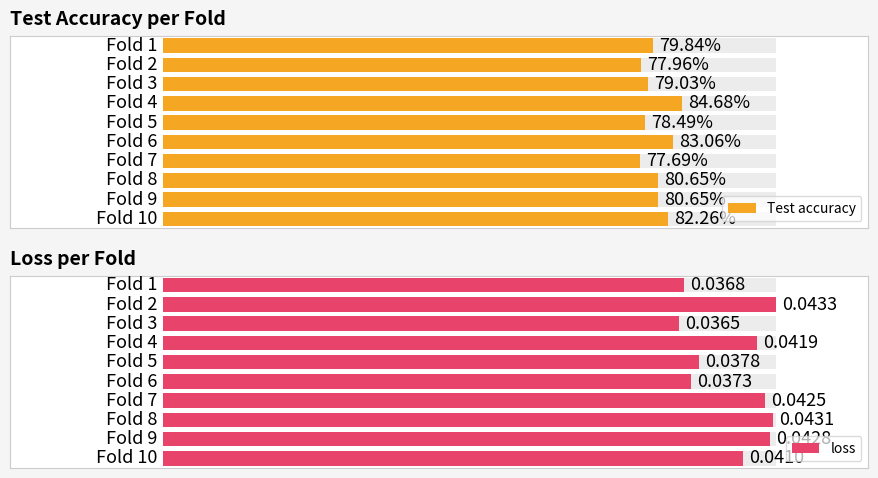

Between 9 and 8, which is larger?

9